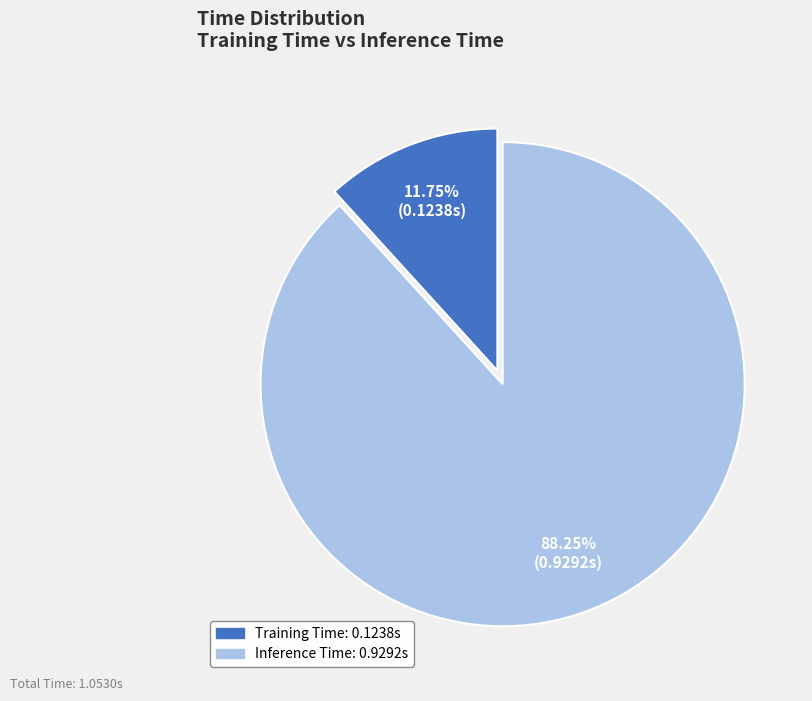

Which category accounts for the majority?

Inference Time